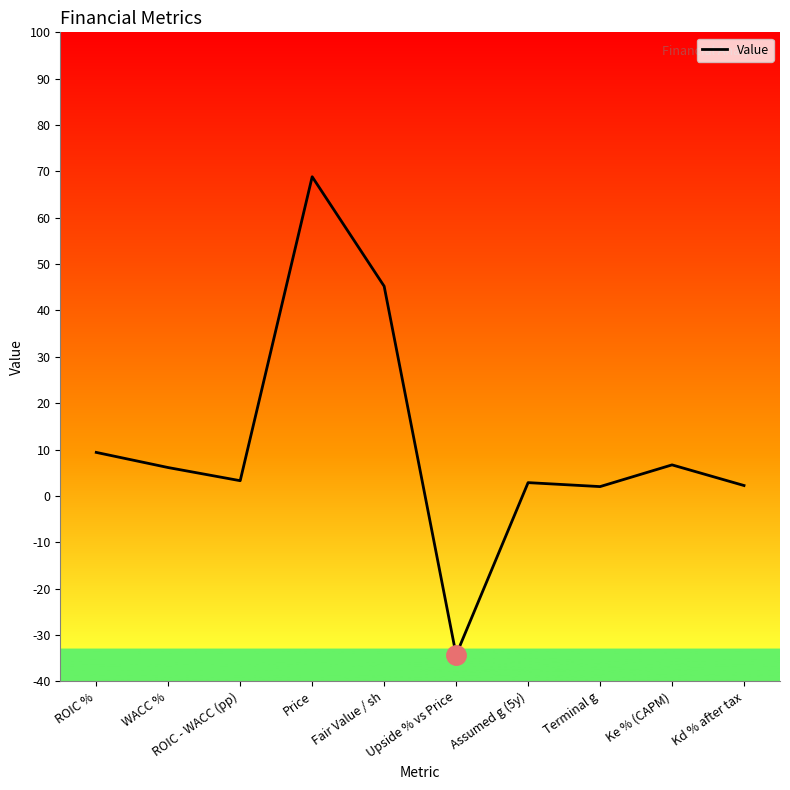

What position from the left is ROIC - WACC (pp)?

3